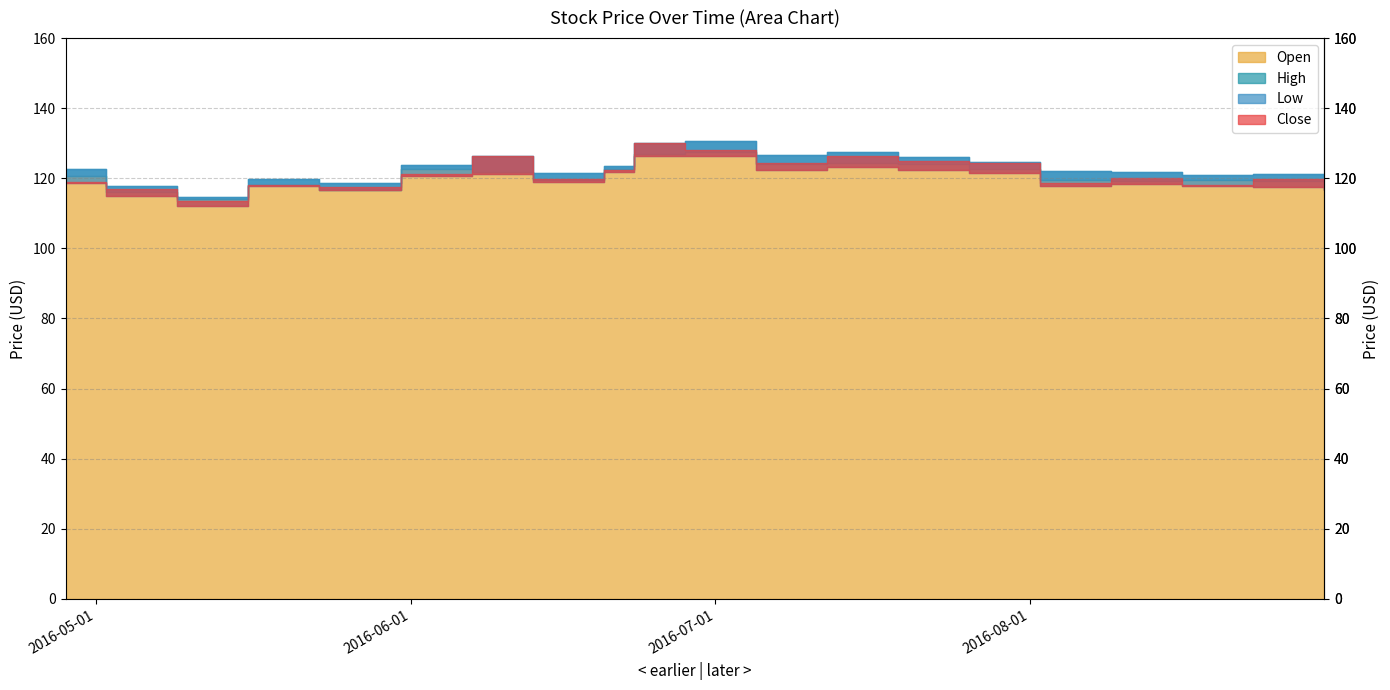

What is the sum of the Open values at 2016-04-28 and 2016-08-30?

238.8